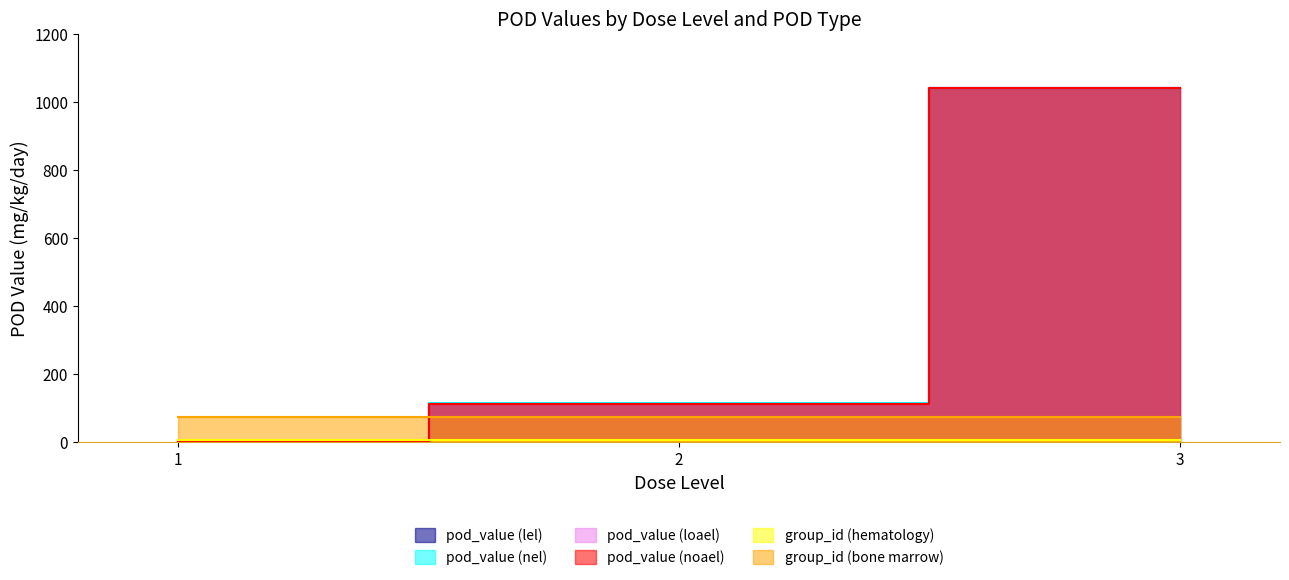

List the labels in order of pod_value (loael) value, smallest first.

1, 2, 3